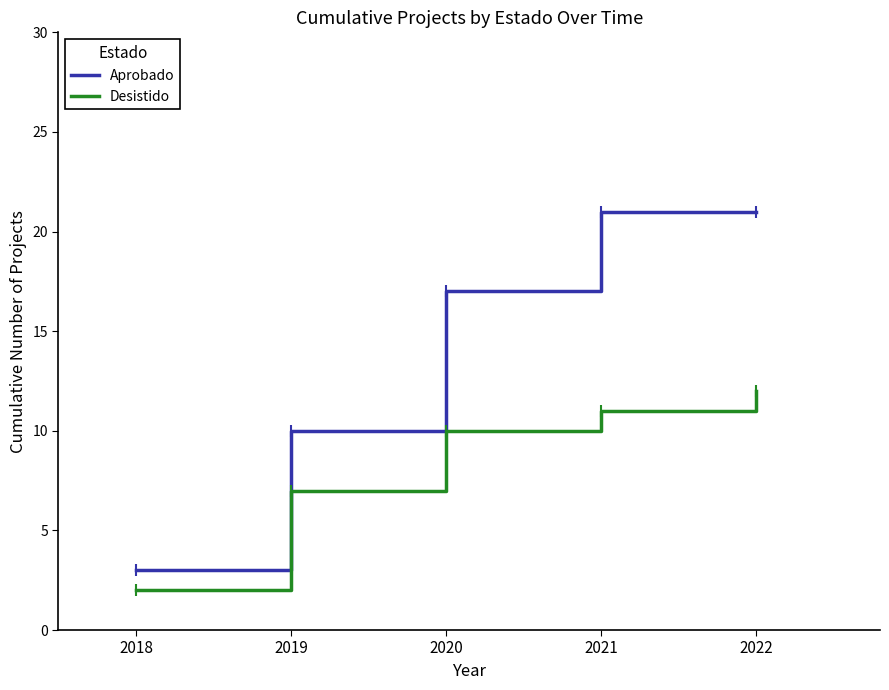

How many lines are shown in the chart?

2